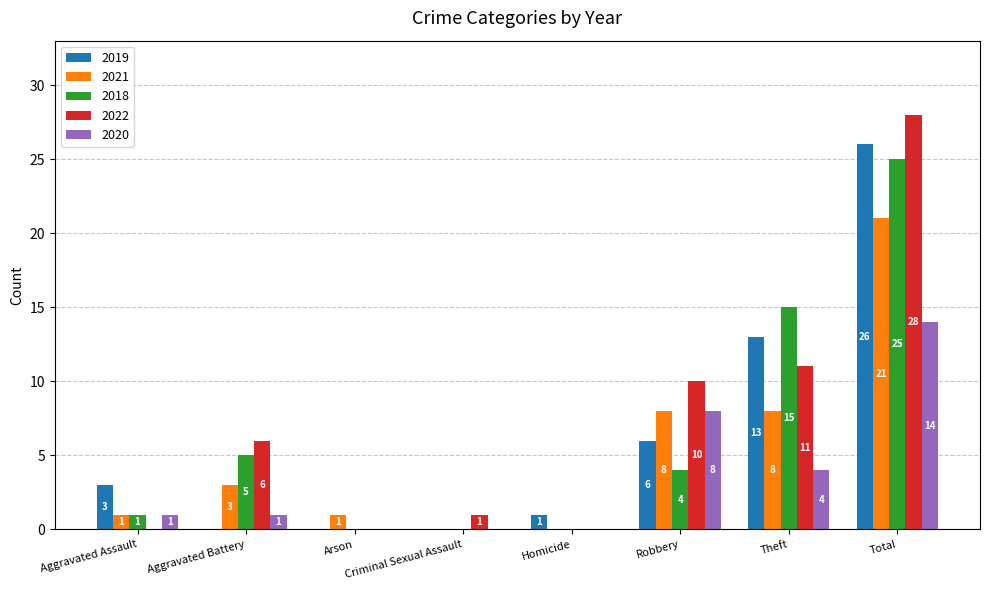

Is it true that 2022 equals 0 at Homicide?

True